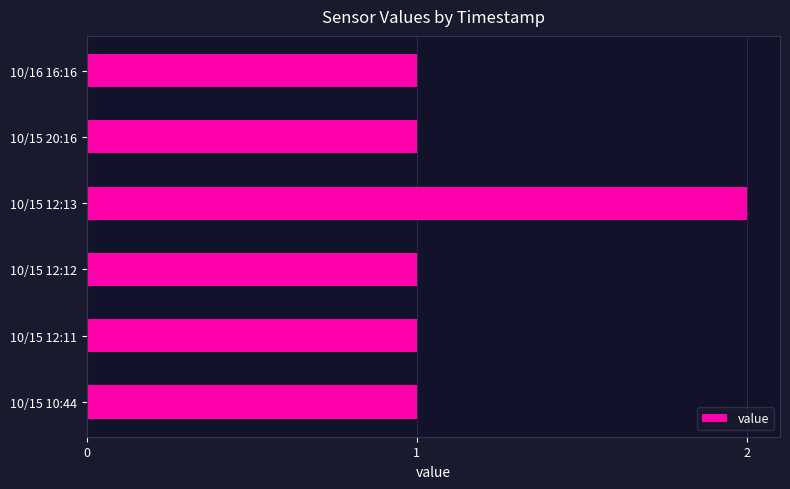

How many data points does each series have?

6